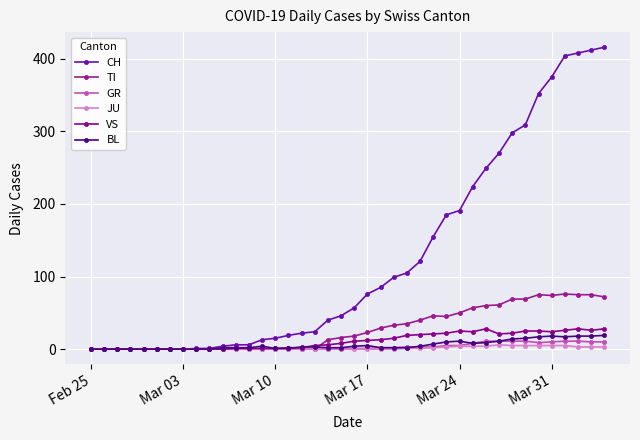

True or false: GR and VS cross at least once.

False